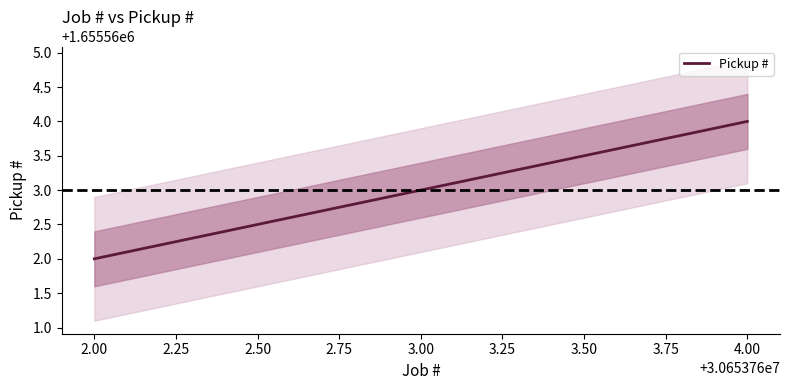

What is the average value?

1655563